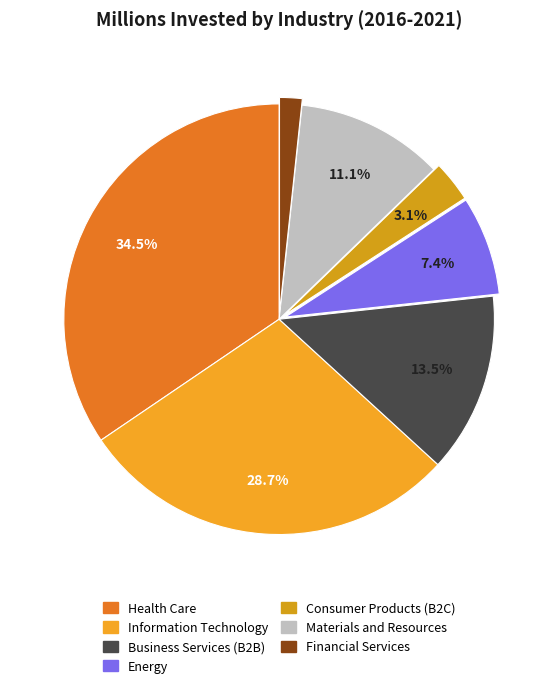

Is it true that Information Technology is 19% of the pie?

False